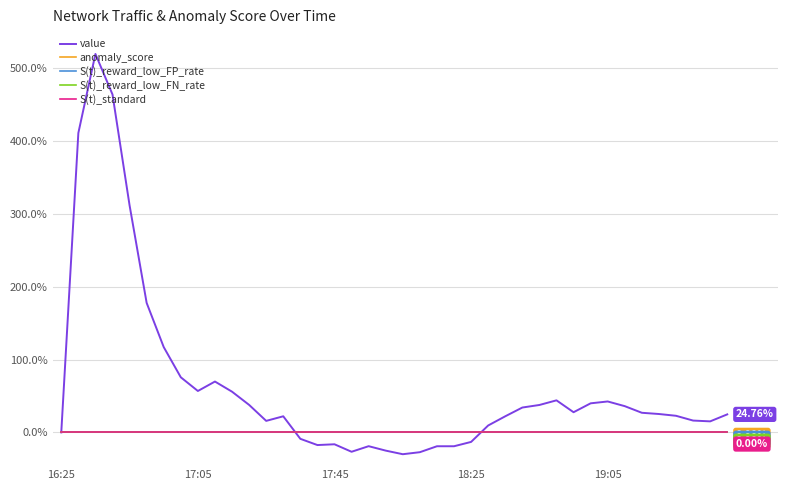

True or false: S(t)_reward_low_FN_rate and S(t)_reward_low_FP_rate intersect in this chart.

False